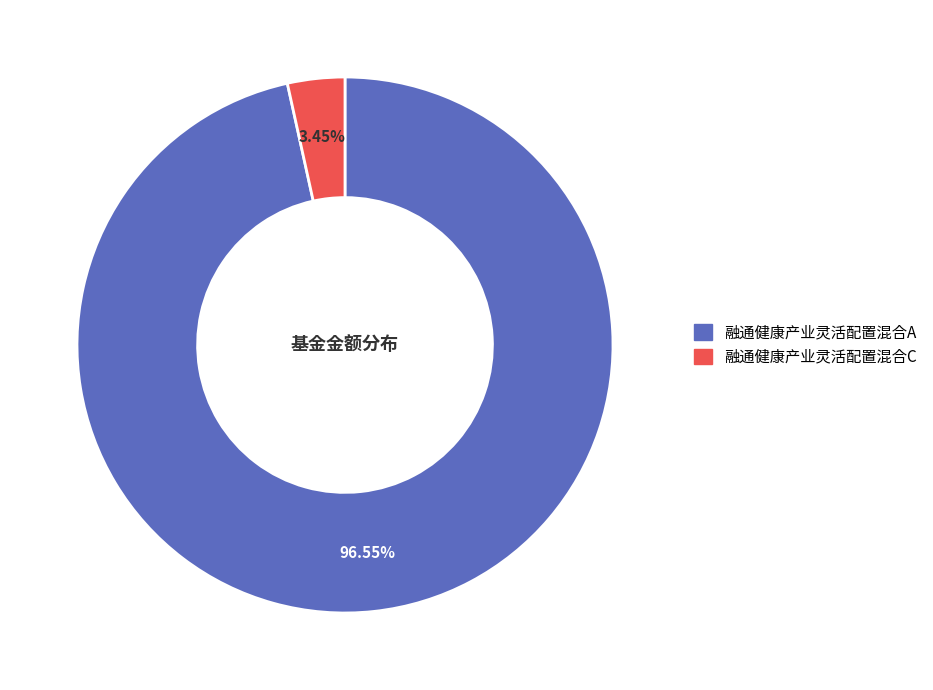

Rank the categories by value from highest to lowest.

融通健康产业灵活配置混合A, 融通健康产业灵活配置混合C